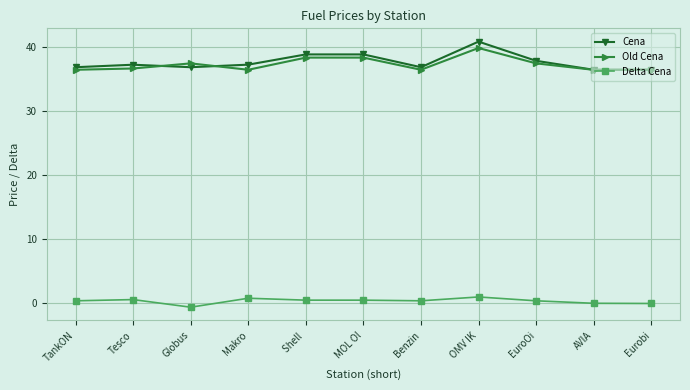

The Old Cena series shows 36.5 at Makro. True or false?

True